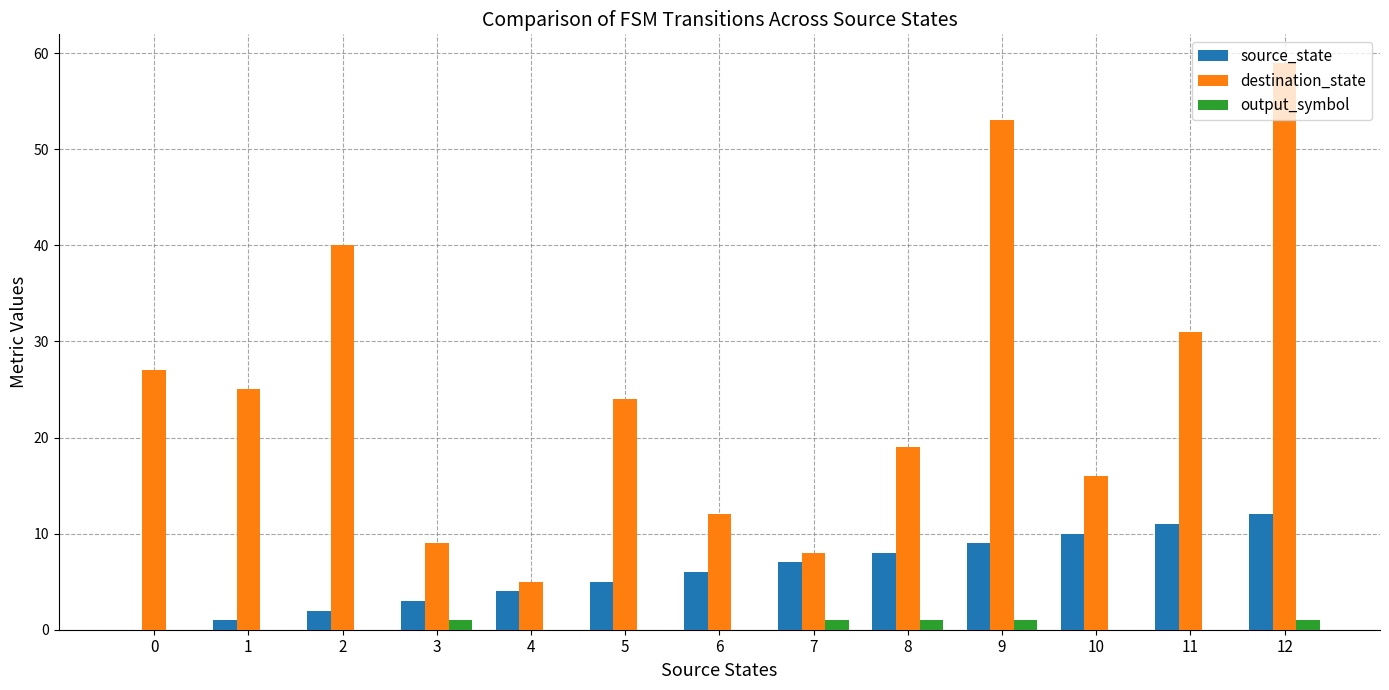

What is the maximum value shown in the chart?

59